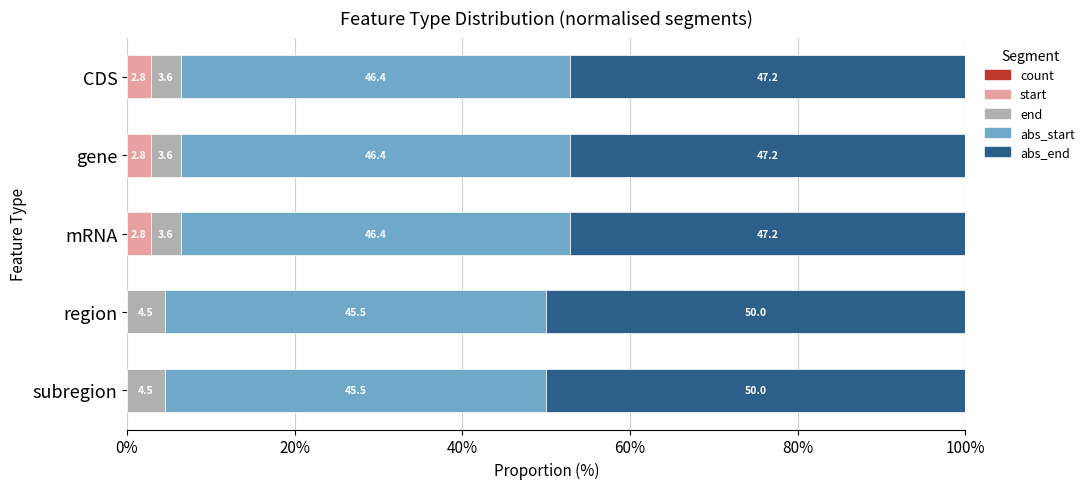

What is the total value across all series at region?

100.0